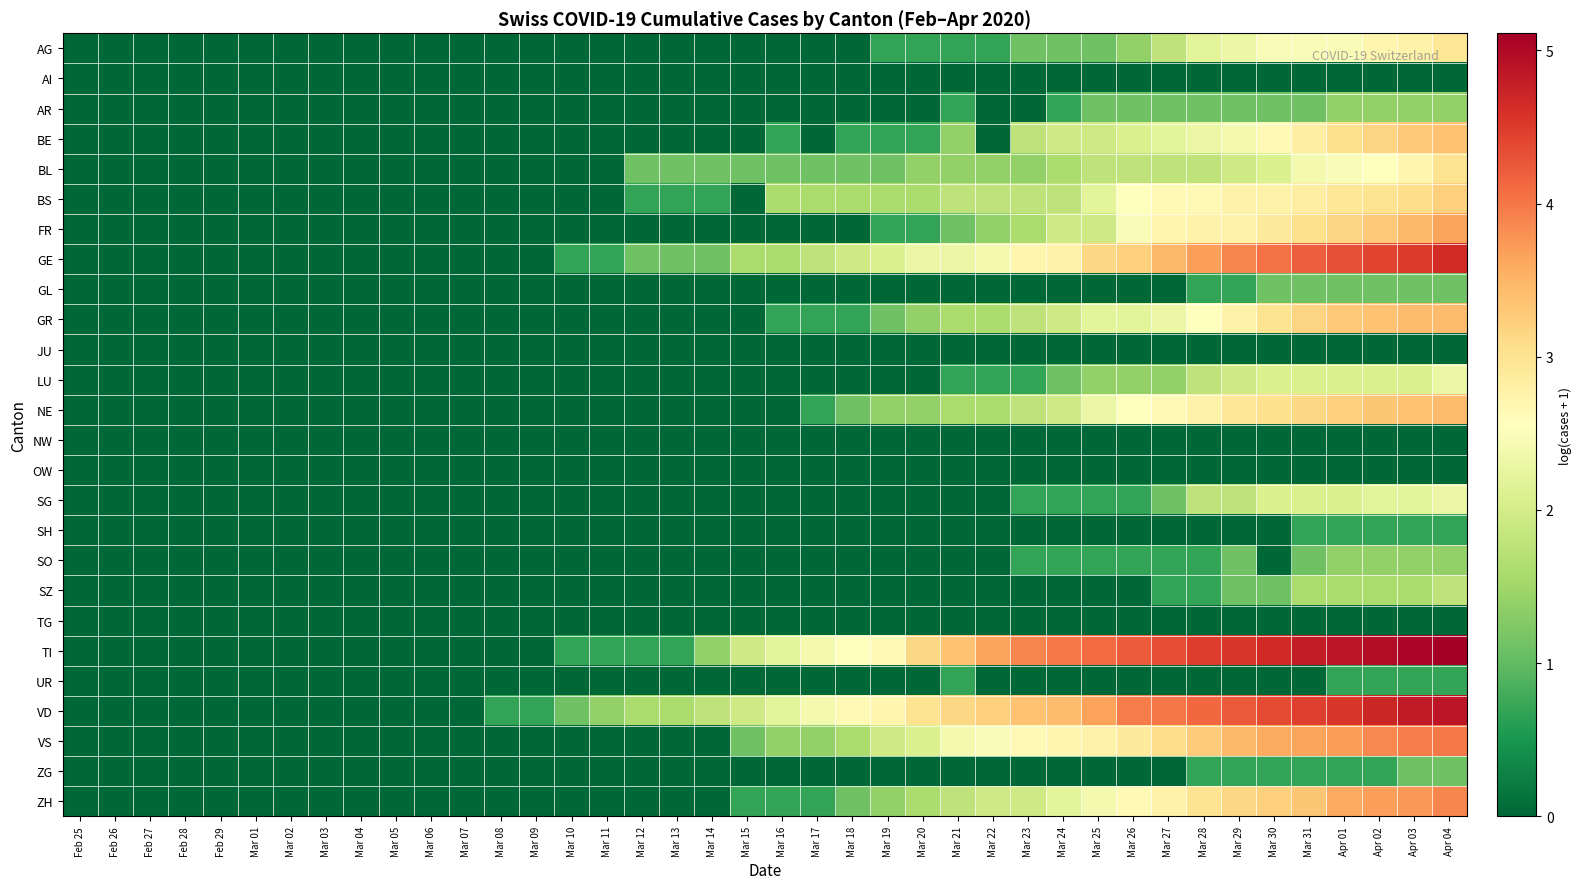

Reading left to right, transcribe all the data shown in this chart.

AG: Feb 25=0.0	Feb 26=0.0	Feb 27=0.0	Feb 28=0.0	Feb 29=0.0	Mar 01=0.0	Mar 02=0.0	Mar 03=0.0	Mar 04=0.0	Mar 05=0.0	Mar 06=0.0	Mar 07=0.0	Mar 08=0.0	Mar 09=0.0	Mar 10=0.0	Mar 11=0.0	Mar 12=0.0	Mar 13=0.0	Mar 14=0.0	Mar 15=0.0	Mar 16=0.0	Mar 17=0.0	Mar 18=0.0	Mar 19=0.7	Mar 20=0.7	Mar 21=0.7	Mar 22=0.7	Mar 23=1.1	Mar 24=1.1	Mar 25=1.1	Mar 26=1.4	Mar 27=1.8	Mar 28=2.2	Mar 29=2.3	Mar 30=2.5	Mar 31=2.5	Apr 01=2.5	Apr 02=2.7	Apr 03=2.8	Apr 04=2.9
AI: Feb 25=0.0	Feb 26=0.0	Feb 27=0.0	Feb 28=0.0	Feb 29=0.0	Mar 01=0.0	Mar 02=0.0	Mar 03=0.0	Mar 04=0.0	Mar 05=0.0	Mar 06=0.0	Mar 07=0.0	Mar 08=0.0	Mar 09=0.0	Mar 10=0.0	Mar 11=0.0	Mar 12=0.0	Mar 13=0.0	Mar 14=0.0	Mar 15=0.0	Mar 16=0.0	Mar 17=0.0	Mar 18=0.0	Mar 19=0.0	Mar 20=0.0	Mar 21=0.0	Mar 22=0.0	Mar 23=0.0	Mar 24=0.0	Mar 25=0.0	Mar 26=0.0	Mar 27=0.0	Mar 28=0.0	Mar 29=0.0	Mar 30=0.0	Mar 31=0.0	Apr 01=0.0	Apr 02=0.0	Apr 03=0.0	Apr 04=0.0
AR: Feb 25=0.0	Feb 26=0.0	Feb 27=0.0	Feb 28=0.0	Feb 29=0.0	Mar 01=0.0	Mar 02=0.0	Mar 03=0.0	Mar 04=0.0	Mar 05=0.0	Mar 06=0.0	Mar 07=0.0	Mar 08=0.0	Mar 09=0.0	Mar 10=0.0	Mar 11=0.0	Mar 12=0.0	Mar 13=0.0	Mar 14=0.0	Mar 15=0.0	Mar 16=0.0	Mar 17=0.0	Mar 18=0.0	Mar 19=0.0	Mar 20=0.0	Mar 21=0.7	Mar 22=0.0	Mar 23=0.0	Mar 24=0.7	Mar 25=1.1	Mar 26=1.1	Mar 27=1.1	Mar 28=1.1	Mar 29=1.1	Mar 30=1.1	Mar 31=1.1	Apr 01=1.4	Apr 02=1.4	Apr 03=1.4	Apr 04=1.4
BE: Feb 25=0.0	Feb 26=0.0	Feb 27=0.0	Feb 28=0.0	Feb 29=0.0	Mar 01=0.0	Mar 02=0.0	Mar 03=0.0	Mar 04=0.0	Mar 05=0.0	Mar 06=0.0	Mar 07=0.0	Mar 08=0.0	Mar 09=0.0	Mar 10=0.0	Mar 11=0.0	Mar 12=0.0	Mar 13=0.0	Mar 14=0.0	Mar 15=0.0	Mar 16=0.7	Mar 17=0.0	Mar 18=0.7	Mar 19=0.7	Mar 20=0.7	Mar 21=1.4	Mar 22=0.0	Mar 23=1.8	Mar 24=1.9	Mar 25=1.9	Mar 26=2.1	Mar 27=2.2	Mar 28=2.3	Mar 29=2.4	Mar 30=2.6	Mar 31=2.8	Apr 01=3.0	Apr 02=3.2	Apr 03=3.3	Apr 04=3.4
BL: Feb 25=0.0	Feb 26=0.0	Feb 27=0.0	Feb 28=0.0	Feb 29=0.0	Mar 01=0.0	Mar 02=0.0	Mar 03=0.0	Mar 04=0.0	Mar 05=0.0	Mar 06=0.0	Mar 07=0.0	Mar 08=0.0	Mar 09=0.0	Mar 10=0.0	Mar 11=0.0	Mar 12=1.1	Mar 13=1.1	Mar 14=1.1	Mar 15=1.1	Mar 16=1.1	Mar 17=1.1	Mar 18=1.1	Mar 19=1.1	Mar 20=1.4	Mar 21=1.4	Mar 22=1.4	Mar 23=1.4	Mar 24=1.6	Mar 25=1.8	Mar 26=1.8	Mar 27=1.8	Mar 28=1.8	Mar 29=1.9	Mar 30=2.1	Mar 31=2.4	Apr 01=2.5	Apr 02=2.6	Apr 03=2.7	Apr 04=3.0
BS: Feb 25=0.0	Feb 26=0.0	Feb 27=0.0	Feb 28=0.0	Feb 29=0.0	Mar 01=0.0	Mar 02=0.0	Mar 03=0.0	Mar 04=0.0	Mar 05=0.0	Mar 06=0.0	Mar 07=0.0	Mar 08=0.0	Mar 09=0.0	Mar 10=0.0	Mar 11=0.0	Mar 12=0.7	Mar 13=0.7	Mar 14=0.7	Mar 15=0.0	Mar 16=1.6	Mar 17=1.6	Mar 18=1.6	Mar 19=1.6	Mar 20=1.6	Mar 21=1.8	Mar 22=1.8	Mar 23=1.8	Mar 24=1.8	Mar 25=2.2	Mar 26=2.6	Mar 27=2.6	Mar 28=2.6	Mar 29=2.8	Mar 30=2.8	Mar 31=2.8	Apr 01=2.9	Apr 02=3.0	Apr 03=3.1	Apr 04=3.2
FR: Feb 25=0.0	Feb 26=0.0	Feb 27=0.0	Feb 28=0.0	Feb 29=0.0	Mar 01=0.0	Mar 02=0.0	Mar 03=0.0	Mar 04=0.0	Mar 05=0.0	Mar 06=0.0	Mar 07=0.0	Mar 08=0.0	Mar 09=0.0	Mar 10=0.0	Mar 11=0.0	Mar 12=0.0	Mar 13=0.0	Mar 14=0.0	Mar 15=0.0	Mar 16=0.0	Mar 17=0.0	Mar 18=0.0	Mar 19=0.7	Mar 20=0.7	Mar 21=1.1	Mar 22=1.4	Mar 23=1.6	Mar 24=1.9	Mar 25=1.9	Mar 26=2.5	Mar 27=2.7	Mar 28=2.8	Mar 29=2.8	Mar 30=2.9	Mar 31=3.0	Apr 01=3.2	Apr 02=3.3	Apr 03=3.5	Apr 04=3.6
GE: Feb 25=0.0	Feb 26=0.0	Feb 27=0.0	Feb 28=0.0	Feb 29=0.0	Mar 01=0.0	Mar 02=0.0	Mar 03=0.0	Mar 04=0.0	Mar 05=0.0	Mar 06=0.0	Mar 07=0.0	Mar 08=0.0	Mar 09=0.0	Mar 10=0.7	Mar 11=0.7	Mar 12=1.1	Mar 13=1.1	Mar 14=1.1	Mar 15=1.6	Mar 16=1.6	Mar 17=1.8	Mar 18=1.9	Mar 19=2.1	Mar 20=2.3	Mar 21=2.3	Mar 22=2.4	Mar 23=2.7	Mar 24=2.8	Mar 25=3.1	Mar 26=3.2	Mar 27=3.5	Mar 28=3.7	Mar 29=3.9	Mar 30=4.0	Mar 31=4.2	Apr 01=4.3	Apr 02=4.4	Apr 03=4.5	Apr 04=4.6
GL: Feb 25=0.0	Feb 26=0.0	Feb 27=0.0	Feb 28=0.0	Feb 29=0.0	Mar 01=0.0	Mar 02=0.0	Mar 03=0.0	Mar 04=0.0	Mar 05=0.0	Mar 06=0.0	Mar 07=0.0	Mar 08=0.0	Mar 09=0.0	Mar 10=0.0	Mar 11=0.0	Mar 12=0.0	Mar 13=0.0	Mar 14=0.0	Mar 15=0.0	Mar 16=0.0	Mar 17=0.0	Mar 18=0.0	Mar 19=0.0	Mar 20=0.0	Mar 21=0.0	Mar 22=0.0	Mar 23=0.0	Mar 24=0.0	Mar 25=0.0	Mar 26=0.0	Mar 27=0.0	Mar 28=0.7	Mar 29=0.7	Mar 30=1.1	Mar 31=1.1	Apr 01=1.1	Apr 02=1.1	Apr 03=1.1	Apr 04=1.1
GR: Feb 25=0.0	Feb 26=0.0	Feb 27=0.0	Feb 28=0.0	Feb 29=0.0	Mar 01=0.0	Mar 02=0.0	Mar 03=0.0	Mar 04=0.0	Mar 05=0.0	Mar 06=0.0	Mar 07=0.0	Mar 08=0.0	Mar 09=0.0	Mar 10=0.0	Mar 11=0.0	Mar 12=0.0	Mar 13=0.0	Mar 14=0.0	Mar 15=0.0	Mar 16=0.7	Mar 17=0.7	Mar 18=0.7	Mar 19=1.1	Mar 20=1.4	Mar 21=1.6	Mar 22=1.6	Mar 23=1.8	Mar 24=1.9	Mar 25=2.2	Mar 26=2.2	Mar 27=2.3	Mar 28=2.6	Mar 29=2.8	Mar 30=3.0	Mar 31=3.2	Apr 01=3.3	Apr 02=3.4	Apr 03=3.4	Apr 04=3.4
JU: Feb 25=0.0	Feb 26=0.0	Feb 27=0.0	Feb 28=0.0	Feb 29=0.0	Mar 01=0.0	Mar 02=0.0	Mar 03=0.0	Mar 04=0.0	Mar 05=0.0	Mar 06=0.0	Mar 07=0.0	Mar 08=0.0	Mar 09=0.0	Mar 10=0.0	Mar 11=0.0	Mar 12=0.0	Mar 13=0.0	Mar 14=0.0	Mar 15=0.0	Mar 16=0.0	Mar 17=0.0	Mar 18=0.0	Mar 19=0.0	Mar 20=0.0	Mar 21=0.0	Mar 22=0.0	Mar 23=0.0	Mar 24=0.0	Mar 25=0.0	Mar 26=0.0	Mar 27=0.0	Mar 28=0.0	Mar 29=0.0	Mar 30=0.0	Mar 31=0.0	Apr 01=0.0	Apr 02=0.0	Apr 03=0.0	Apr 04=0.0
LU: Feb 25=0.0	Feb 26=0.0	Feb 27=0.0	Feb 28=0.0	Feb 29=0.0	Mar 01=0.0	Mar 02=0.0	Mar 03=0.0	Mar 04=0.0	Mar 05=0.0	Mar 06=0.0	Mar 07=0.0	Mar 08=0.0	Mar 09=0.0	Mar 10=0.0	Mar 11=0.0	Mar 12=0.0	Mar 13=0.0	Mar 14=0.0	Mar 15=0.0	Mar 16=0.0	Mar 17=0.0	Mar 18=0.0	Mar 19=0.0	Mar 20=0.0	Mar 21=0.7	Mar 22=0.7	Mar 23=0.7	Mar 24=1.1	Mar 25=1.4	Mar 26=1.4	Mar 27=1.4	Mar 28=1.8	Mar 29=1.9	Mar 30=2.1	Mar 31=2.1	Apr 01=2.1	Apr 02=2.1	Apr 03=2.1	Apr 04=2.3
NE: Feb 25=0.0	Feb 26=0.0	Feb 27=0.0	Feb 28=0.0	Feb 29=0.0	Mar 01=0.0	Mar 02=0.0	Mar 03=0.0	Mar 04=0.0	Mar 05=0.0	Mar 06=0.0	Mar 07=0.0	Mar 08=0.0	Mar 09=0.0	Mar 10=0.0	Mar 11=0.0	Mar 12=0.0	Mar 13=0.0	Mar 14=0.0	Mar 15=0.0	Mar 16=0.0	Mar 17=0.7	Mar 18=1.1	Mar 19=1.4	Mar 20=1.4	Mar 21=1.6	Mar 22=1.6	Mar 23=1.8	Mar 24=1.9	Mar 25=2.3	Mar 26=2.6	Mar 27=2.6	Mar 28=2.8	Mar 29=2.9	Mar 30=3.0	Mar 31=3.1	Apr 01=3.2	Apr 02=3.3	Apr 03=3.4	Apr 04=3.4
NW: Feb 25=0.0	Feb 26=0.0	Feb 27=0.0	Feb 28=0.0	Feb 29=0.0	Mar 01=0.0	Mar 02=0.0	Mar 03=0.0	Mar 04=0.0	Mar 05=0.0	Mar 06=0.0	Mar 07=0.0	Mar 08=0.0	Mar 09=0.0	Mar 10=0.0	Mar 11=0.0	Mar 12=0.0	Mar 13=0.0	Mar 14=0.0	Mar 15=0.0	Mar 16=0.0	Mar 17=0.0	Mar 18=0.0	Mar 19=0.0	Mar 20=0.0	Mar 21=0.0	Mar 22=0.0	Mar 23=0.0	Mar 24=0.0	Mar 25=0.0	Mar 26=0.0	Mar 27=0.0	Mar 28=0.0	Mar 29=0.0	Mar 30=0.0	Mar 31=0.0	Apr 01=0.0	Apr 02=0.0	Apr 03=0.0	Apr 04=0.0
OW: Feb 25=0.0	Feb 26=0.0	Feb 27=0.0	Feb 28=0.0	Feb 29=0.0	Mar 01=0.0	Mar 02=0.0	Mar 03=0.0	Mar 04=0.0	Mar 05=0.0	Mar 06=0.0	Mar 07=0.0	Mar 08=0.0	Mar 09=0.0	Mar 10=0.0	Mar 11=0.0	Mar 12=0.0	Mar 13=0.0	Mar 14=0.0	Mar 15=0.0	Mar 16=0.0	Mar 17=0.0	Mar 18=0.0	Mar 19=0.0	Mar 20=0.0	Mar 21=0.0	Mar 22=0.0	Mar 23=0.0	Mar 24=0.0	Mar 25=0.0	Mar 26=0.0	Mar 27=0.0	Mar 28=0.0	Mar 29=0.0	Mar 30=0.0	Mar 31=0.0	Apr 01=0.0	Apr 02=0.0	Apr 03=0.0	Apr 04=0.0
SG: Feb 25=0.0	Feb 26=0.0	Feb 27=0.0	Feb 28=0.0	Feb 29=0.0	Mar 01=0.0	Mar 02=0.0	Mar 03=0.0	Mar 04=0.0	Mar 05=0.0	Mar 06=0.0	Mar 07=0.0	Mar 08=0.0	Mar 09=0.0	Mar 10=0.0	Mar 11=0.0	Mar 12=0.0	Mar 13=0.0	Mar 14=0.0	Mar 15=0.0	Mar 16=0.0	Mar 17=0.0	Mar 18=0.0	Mar 19=0.0	Mar 20=0.0	Mar 21=0.0	Mar 22=0.0	Mar 23=0.7	Mar 24=0.7	Mar 25=0.7	Mar 26=0.7	Mar 27=1.1	Mar 28=1.8	Mar 29=1.8	Mar 30=2.1	Mar 31=2.1	Apr 01=2.1	Apr 02=2.2	Apr 03=2.2	Apr 04=2.3
SH: Feb 25=0.0	Feb 26=0.0	Feb 27=0.0	Feb 28=0.0	Feb 29=0.0	Mar 01=0.0	Mar 02=0.0	Mar 03=0.0	Mar 04=0.0	Mar 05=0.0	Mar 06=0.0	Mar 07=0.0	Mar 08=0.0	Mar 09=0.0	Mar 10=0.0	Mar 11=0.0	Mar 12=0.0	Mar 13=0.0	Mar 14=0.0	Mar 15=0.0	Mar 16=0.0	Mar 17=0.0	Mar 18=0.0	Mar 19=0.0	Mar 20=0.0	Mar 21=0.0	Mar 22=0.0	Mar 23=0.0	Mar 24=0.0	Mar 25=0.0	Mar 26=0.0	Mar 27=0.0	Mar 28=0.0	Mar 29=0.0	Mar 30=0.0	Mar 31=0.7	Apr 01=0.7	Apr 02=0.7	Apr 03=0.7	Apr 04=0.7
SO: Feb 25=0.0	Feb 26=0.0	Feb 27=0.0	Feb 28=0.0	Feb 29=0.0	Mar 01=0.0	Mar 02=0.0	Mar 03=0.0	Mar 04=0.0	Mar 05=0.0	Mar 06=0.0	Mar 07=0.0	Mar 08=0.0	Mar 09=0.0	Mar 10=0.0	Mar 11=0.0	Mar 12=0.0	Mar 13=0.0	Mar 14=0.0	Mar 15=0.0	Mar 16=0.0	Mar 17=0.0	Mar 18=0.0	Mar 19=0.0	Mar 20=0.0	Mar 21=0.0	Mar 22=0.0	Mar 23=0.7	Mar 24=0.7	Mar 25=0.7	Mar 26=0.7	Mar 27=0.7	Mar 28=0.7	Mar 29=1.1	Mar 30=0.0	Mar 31=1.1	Apr 01=1.4	Apr 02=1.4	Apr 03=1.4	Apr 04=1.4
SZ: Feb 25=0.0	Feb 26=0.0	Feb 27=0.0	Feb 28=0.0	Feb 29=0.0	Mar 01=0.0	Mar 02=0.0	Mar 03=0.0	Mar 04=0.0	Mar 05=0.0	Mar 06=0.0	Mar 07=0.0	Mar 08=0.0	Mar 09=0.0	Mar 10=0.0	Mar 11=0.0	Mar 12=0.0	Mar 13=0.0	Mar 14=0.0	Mar 15=0.0	Mar 16=0.0	Mar 17=0.0	Mar 18=0.0	Mar 19=0.0	Mar 20=0.0	Mar 21=0.0	Mar 22=0.0	Mar 23=0.0	Mar 24=0.0	Mar 25=0.0	Mar 26=0.0	Mar 27=0.7	Mar 28=0.7	Mar 29=1.1	Mar 30=1.1	Mar 31=1.6	Apr 01=1.6	Apr 02=1.6	Apr 03=1.6	Apr 04=1.8
TG: Feb 25=0.0	Feb 26=0.0	Feb 27=0.0	Feb 28=0.0	Feb 29=0.0	Mar 01=0.0	Mar 02=0.0	Mar 03=0.0	Mar 04=0.0	Mar 05=0.0	Mar 06=0.0	Mar 07=0.0	Mar 08=0.0	Mar 09=0.0	Mar 10=0.0	Mar 11=0.0	Mar 12=0.0	Mar 13=0.0	Mar 14=0.0	Mar 15=0.0	Mar 16=0.0	Mar 17=0.0	Mar 18=0.0	Mar 19=0.0	Mar 20=0.0	Mar 21=0.0	Mar 22=0.0	Mar 23=0.0	Mar 24=0.0	Mar 25=0.0	Mar 26=0.0	Mar 27=0.0	Mar 28=0.0	Mar 29=0.0	Mar 30=0.0	Mar 31=0.0	Apr 01=0.0	Apr 02=0.0	Apr 03=0.0	Apr 04=0.0
TI: Feb 25=0.0	Feb 26=0.0	Feb 27=0.0	Feb 28=0.0	Feb 29=0.0	Mar 01=0.0	Mar 02=0.0	Mar 03=0.0	Mar 04=0.0	Mar 05=0.0	Mar 06=0.0	Mar 07=0.0	Mar 08=0.0	Mar 09=0.0	Mar 10=0.7	Mar 11=0.7	Mar 12=0.7	Mar 13=0.7	Mar 14=1.4	Mar 15=1.9	Mar 16=2.2	Mar 17=2.4	Mar 18=2.6	Mar 19=2.6	Mar 20=3.1	Mar 21=3.4	Mar 22=3.6	Mar 23=3.9	Mar 24=4.0	Mar 25=4.1	Mar 26=4.2	Mar 27=4.3	Mar 28=4.5	Mar 29=4.5	Mar 30=4.7	Mar 31=4.8	Apr 01=4.9	Apr 02=5.0	Apr 03=5.0	Apr 04=5.1
UR: Feb 25=0.0	Feb 26=0.0	Feb 27=0.0	Feb 28=0.0	Feb 29=0.0	Mar 01=0.0	Mar 02=0.0	Mar 03=0.0	Mar 04=0.0	Mar 05=0.0	Mar 06=0.0	Mar 07=0.0	Mar 08=0.0	Mar 09=0.0	Mar 10=0.0	Mar 11=0.0	Mar 12=0.0	Mar 13=0.0	Mar 14=0.0	Mar 15=0.0	Mar 16=0.0	Mar 17=0.0	Mar 18=0.0	Mar 19=0.0	Mar 20=0.0	Mar 21=0.7	Mar 22=0.0	Mar 23=0.0	Mar 24=0.0	Mar 25=0.0	Mar 26=0.0	Mar 27=0.0	Mar 28=0.0	Mar 29=0.0	Mar 30=0.0	Mar 31=0.0	Apr 01=0.7	Apr 02=0.7	Apr 03=0.7	Apr 04=0.7
VD: Feb 25=0.0	Feb 26=0.0	Feb 27=0.0	Feb 28=0.0	Feb 29=0.0	Mar 01=0.0	Mar 02=0.0	Mar 03=0.0	Mar 04=0.0	Mar 05=0.0	Mar 06=0.0	Mar 07=0.0	Mar 08=0.7	Mar 09=0.7	Mar 10=1.1	Mar 11=1.4	Mar 12=1.6	Mar 13=1.6	Mar 14=1.8	Mar 15=1.9	Mar 16=2.2	Mar 17=2.4	Mar 18=2.6	Mar 19=2.7	Mar 20=3.0	Mar 21=3.1	Mar 22=3.2	Mar 23=3.4	Mar 24=3.4	Mar 25=3.7	Mar 26=4.0	Mar 27=4.0	Mar 28=4.1	Mar 29=4.2	Mar 30=4.4	Mar 31=4.5	Apr 01=4.5	Apr 02=4.7	Apr 03=4.8	Apr 04=4.9
VS: Feb 25=0.0	Feb 26=0.0	Feb 27=0.0	Feb 28=0.0	Feb 29=0.0	Mar 01=0.0	Mar 02=0.0	Mar 03=0.0	Mar 04=0.0	Mar 05=0.0	Mar 06=0.0	Mar 07=0.0	Mar 08=0.0	Mar 09=0.0	Mar 10=0.0	Mar 11=0.0	Mar 12=0.0	Mar 13=0.0	Mar 14=0.0	Mar 15=1.1	Mar 16=1.4	Mar 17=1.4	Mar 18=1.6	Mar 19=1.9	Mar 20=2.1	Mar 21=2.4	Mar 22=2.5	Mar 23=2.6	Mar 24=2.7	Mar 25=2.8	Mar 26=2.9	Mar 27=3.1	Mar 28=3.3	Mar 29=3.5	Mar 30=3.6	Mar 31=3.6	Apr 01=3.7	Apr 02=3.9	Apr 03=4.0	Apr 04=4.0
ZG: Feb 25=0.0	Feb 26=0.0	Feb 27=0.0	Feb 28=0.0	Feb 29=0.0	Mar 01=0.0	Mar 02=0.0	Mar 03=0.0	Mar 04=0.0	Mar 05=0.0	Mar 06=0.0	Mar 07=0.0	Mar 08=0.0	Mar 09=0.0	Mar 10=0.0	Mar 11=0.0	Mar 12=0.0	Mar 13=0.0	Mar 14=0.0	Mar 15=0.0	Mar 16=0.0	Mar 17=0.0	Mar 18=0.0	Mar 19=0.0	Mar 20=0.0	Mar 21=0.0	Mar 22=0.0	Mar 23=0.0	Mar 24=0.0	Mar 25=0.0	Mar 26=0.0	Mar 27=0.0	Mar 28=0.7	Mar 29=0.7	Mar 30=0.7	Mar 31=0.7	Apr 01=0.7	Apr 02=0.7	Apr 03=1.1	Apr 04=1.1
ZH: Feb 25=0.0	Feb 26=0.0	Feb 27=0.0	Feb 28=0.0	Feb 29=0.0	Mar 01=0.0	Mar 02=0.0	Mar 03=0.0	Mar 04=0.0	Mar 05=0.0	Mar 06=0.0	Mar 07=0.0	Mar 08=0.0	Mar 09=0.0	Mar 10=0.0	Mar 11=0.0	Mar 12=0.0	Mar 13=0.0	Mar 14=0.0	Mar 15=0.7	Mar 16=0.7	Mar 17=0.7	Mar 18=1.1	Mar 19=1.4	Mar 20=1.6	Mar 21=1.8	Mar 22=1.9	Mar 23=1.9	Mar 24=2.2	Mar 25=2.4	Mar 26=2.6	Mar 27=2.8	Mar 28=3.0	Mar 29=3.1	Mar 30=3.2	Mar 31=3.3	Apr 01=3.6	Apr 02=3.7	Apr 03=3.7	Apr 04=3.9